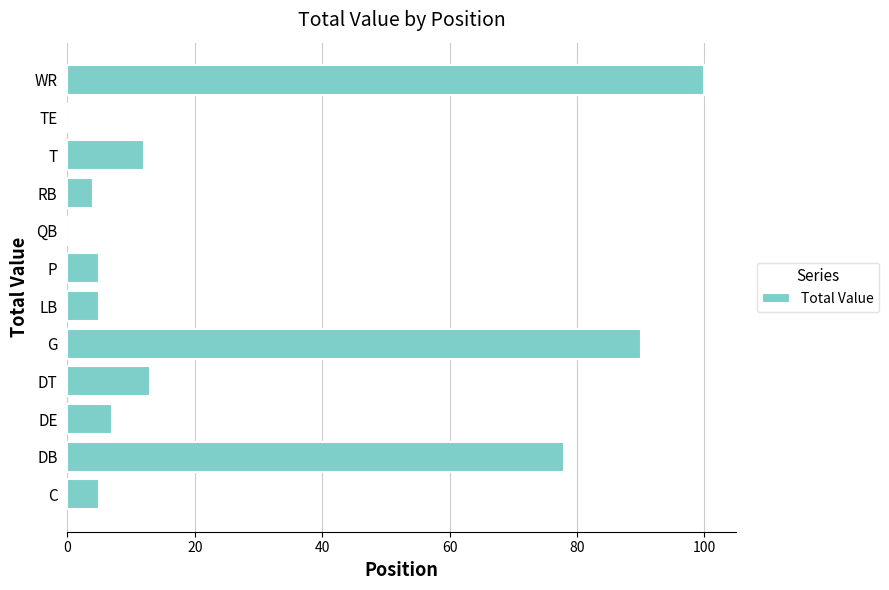

Where is the data nearest to the value 50?

DB